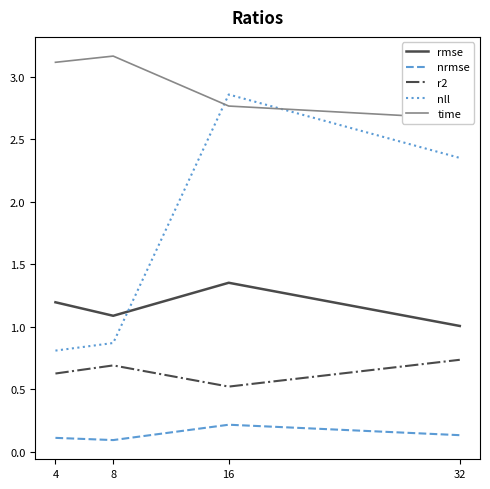

At which category does rmse reach its first local valley?

8